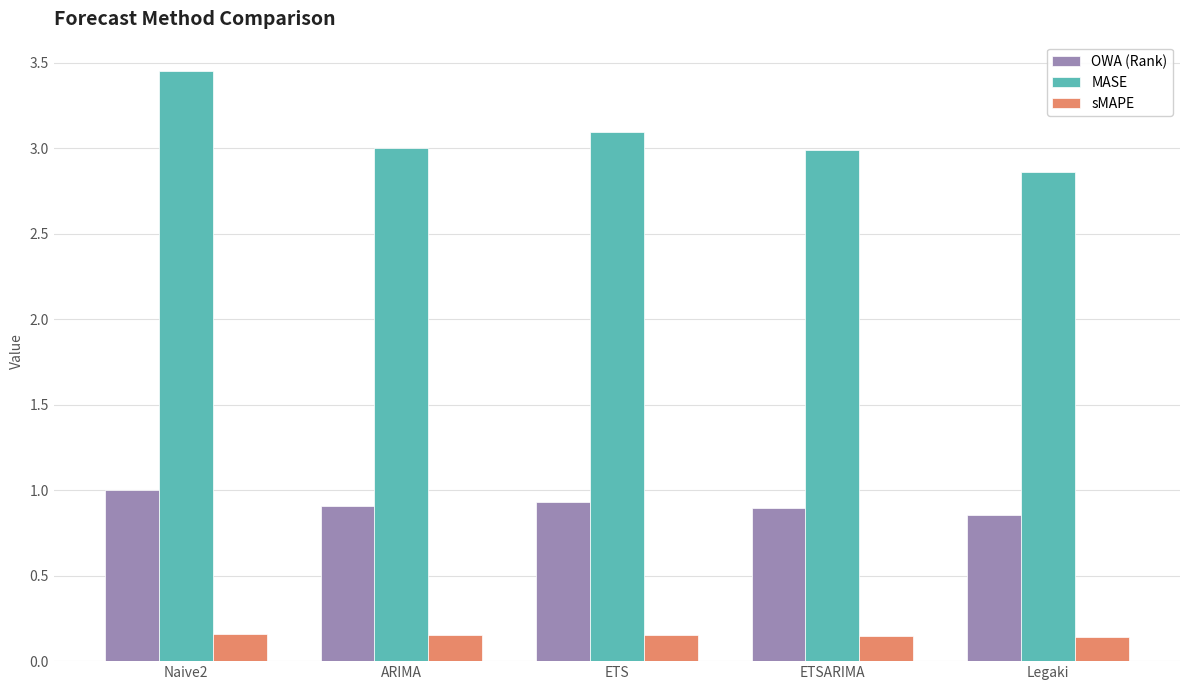

What is the sum of all MASE values?

15.4